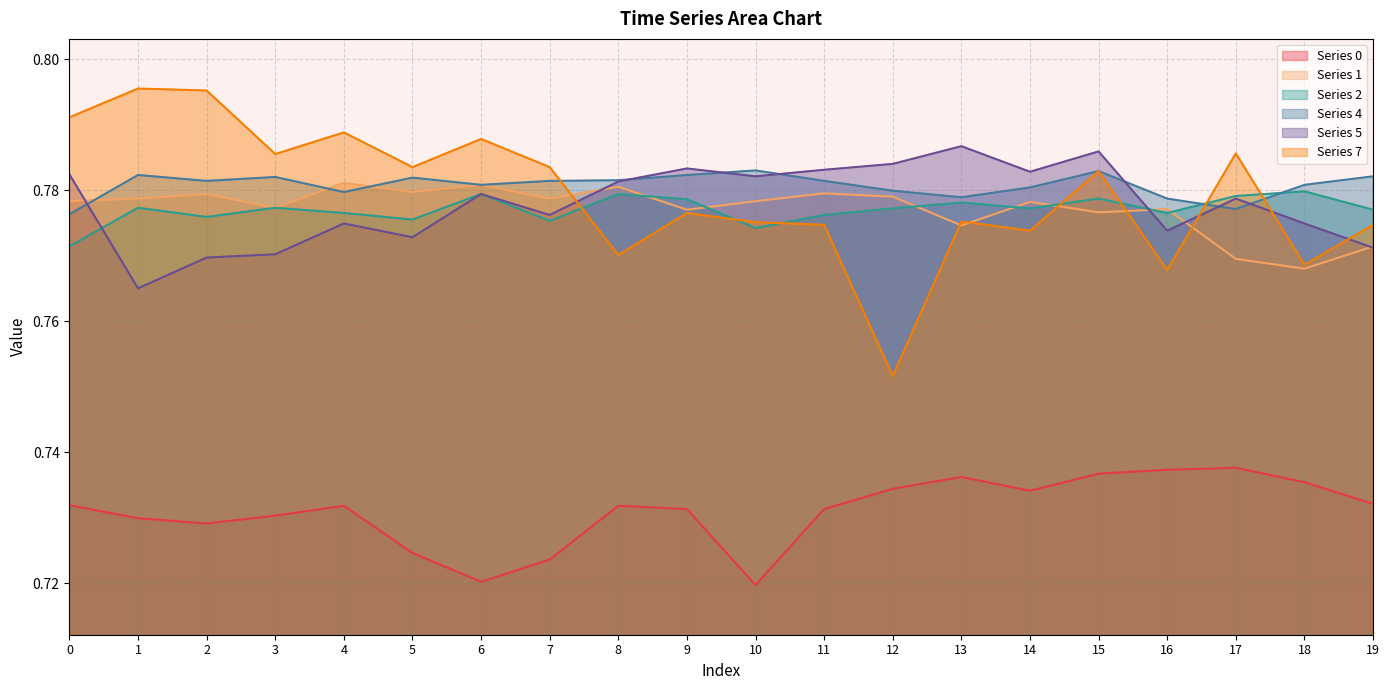

At which category is the sum across all series the highest?

15